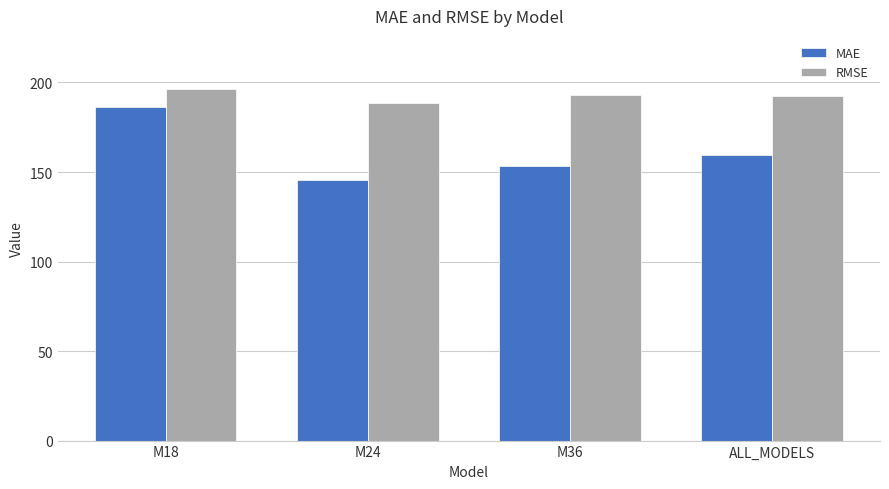

Rank the series at ALL_MODELS from lowest to highest value.

MAE, RMSE